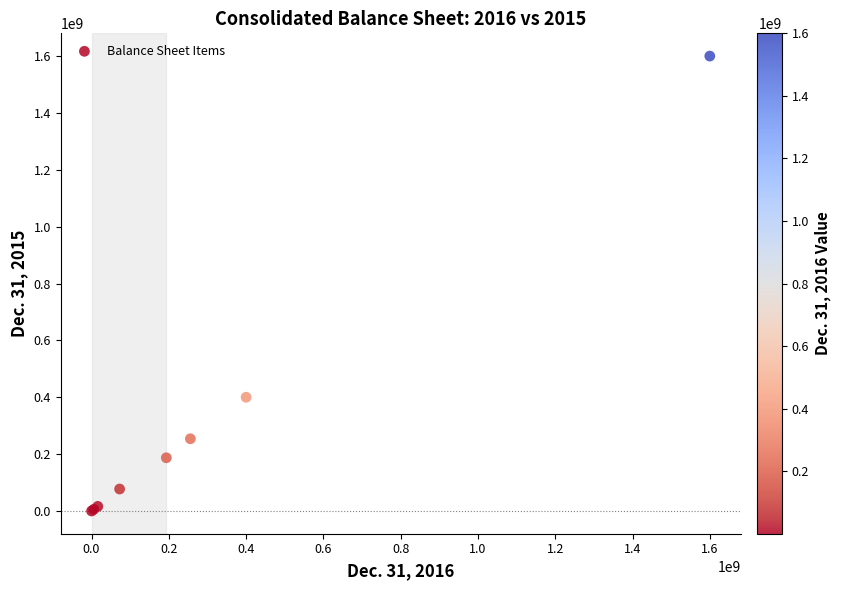

What Y value in the scatter plot is closest to 800008264?

400000000